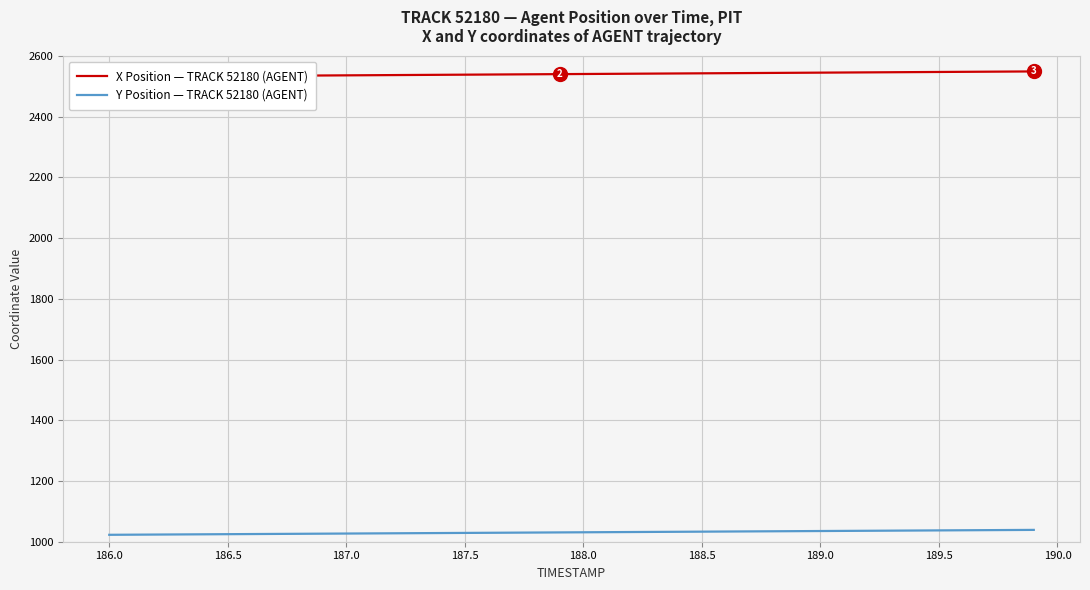

True or false: Y Position — TRACK 52180 (AGENT) and X Position — TRACK 52180 (AGENT) cross at least once.

False